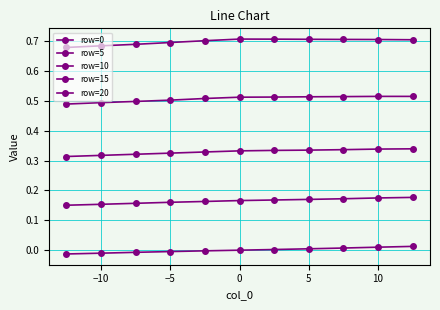

How many data points does each series have?

11